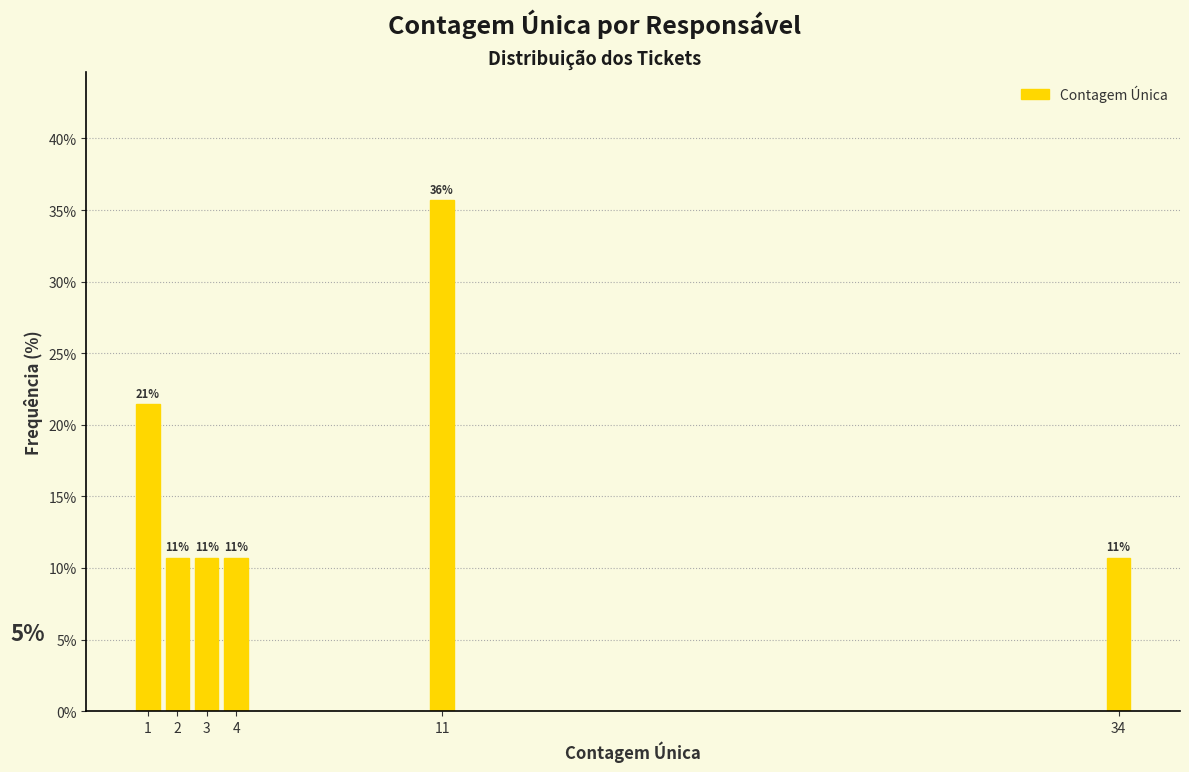

Over which range of the x-axis is the bar tallest?

10.5 to 11.5